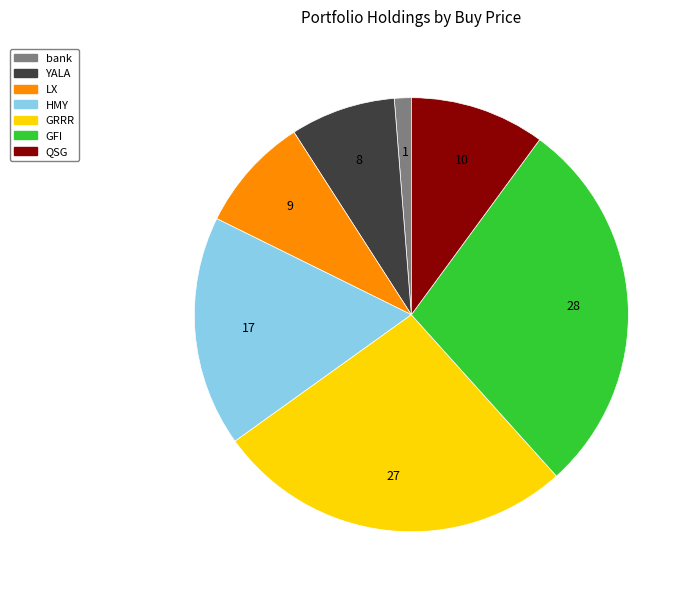

What is the largest slice in the pie chart?

GFI